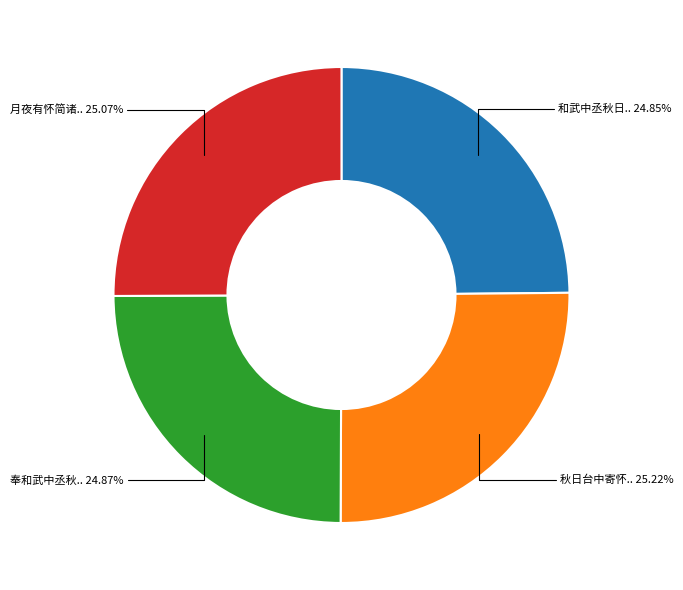

Is there a majority slice in this chart?

No